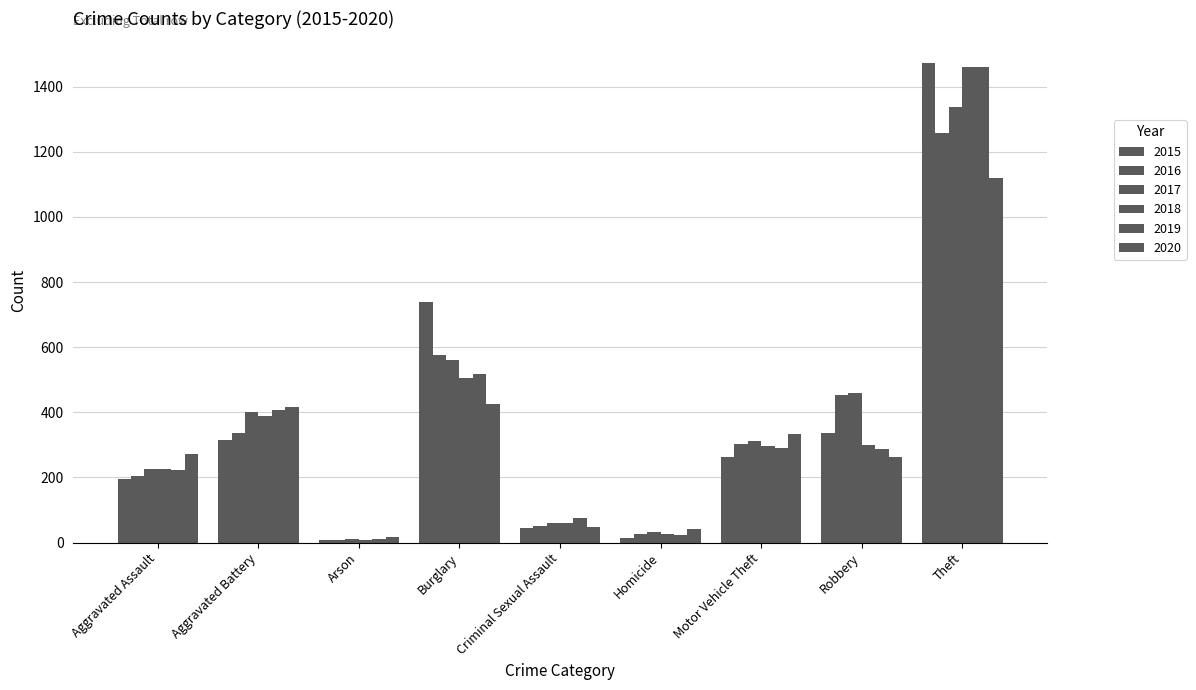

At which label does 2018 reach its minimum?

Arson